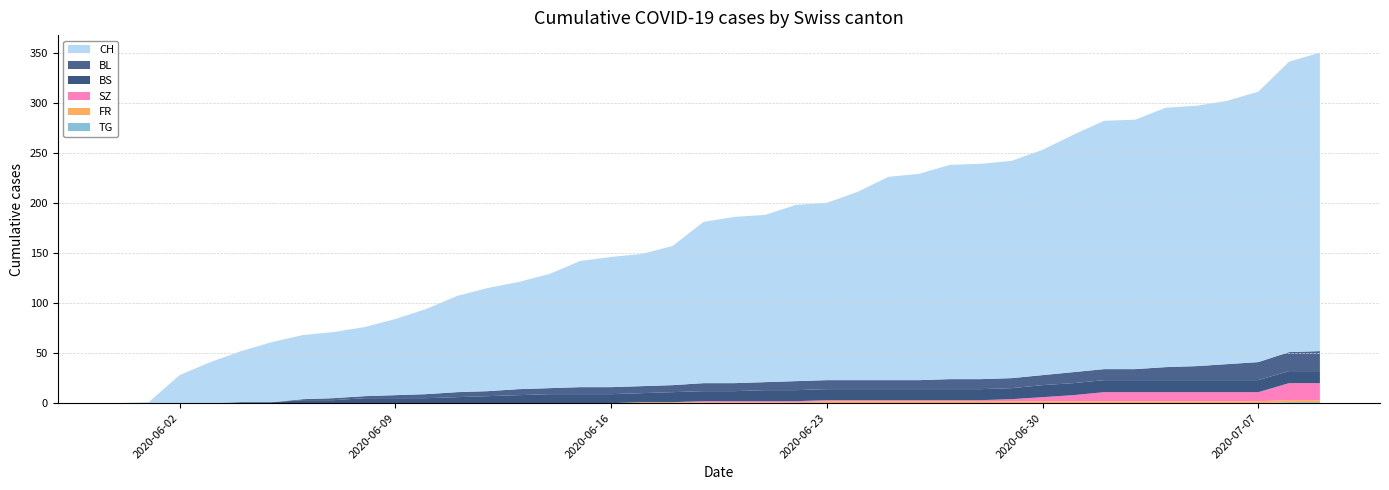

Reading right to left, extract all data points from this chart.

CH: 298	290	270	263	260	259	249	248	237	225	217	215	214	206	203	188	177	176	167	166	161	139	132	130	126	114	107	103	96	85	76	69	66	64	60	51	41	28	1	0
BL: 20	19	18	16	14	13	11	11	11	10	10	10	10	9	9	9	9	9	8	8	8	7	7	7	7	6	6	5	5	4	3	2	2	1	0	0	0	0	0	0
BS: 12	12	12	12	12	12	12	12	12	12	11	11	11	11	11	11	11	11	11	10	10	10	9	9	9	9	8	7	6	5	5	5	3	3	1	1	0	0	0	0
SZ: 17	17	9	9	9	9	9	9	6	4	2	1	1	1	1	1	1	1	1	1	1	0	0	0	0	0	0	0	0	0	0	0	0	0	0	0	0	0	0	0
FR: 2	2	2	2	2	2	2	2	2	2	2	2	2	2	2	2	2	1	1	1	1	1	1	0	0	0	0	0	0	0	0	0	0	0	0	0	0	0	0	0
TG: 1	1	0	0	0	0	0	0	0	0	0	0	0	0	0	0	0	0	0	0	0	0	0	0	0	0	0	0	0	0	0	0	0	0	0	0	0	0	0	0